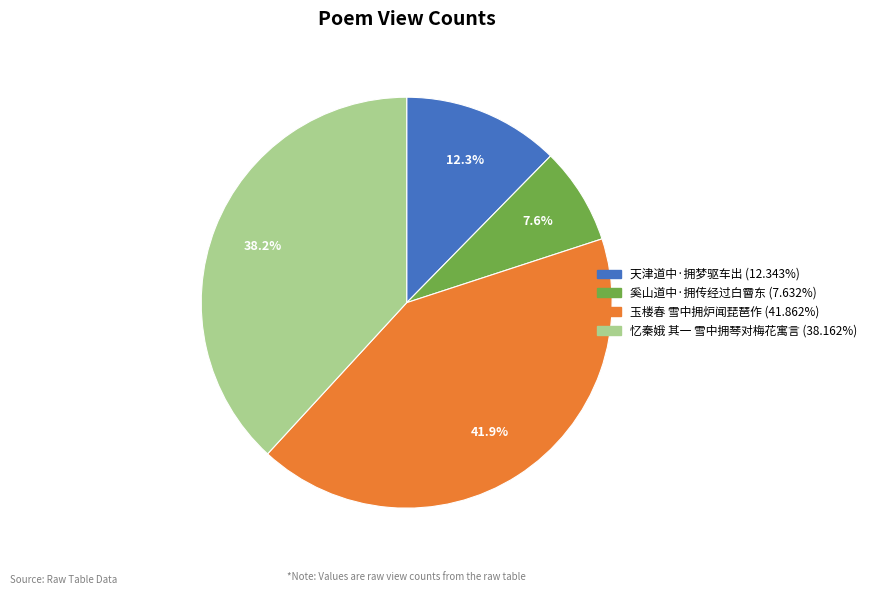

True or false: 天津道中·拥梦驱车出 accounts for 12% of the total.

True